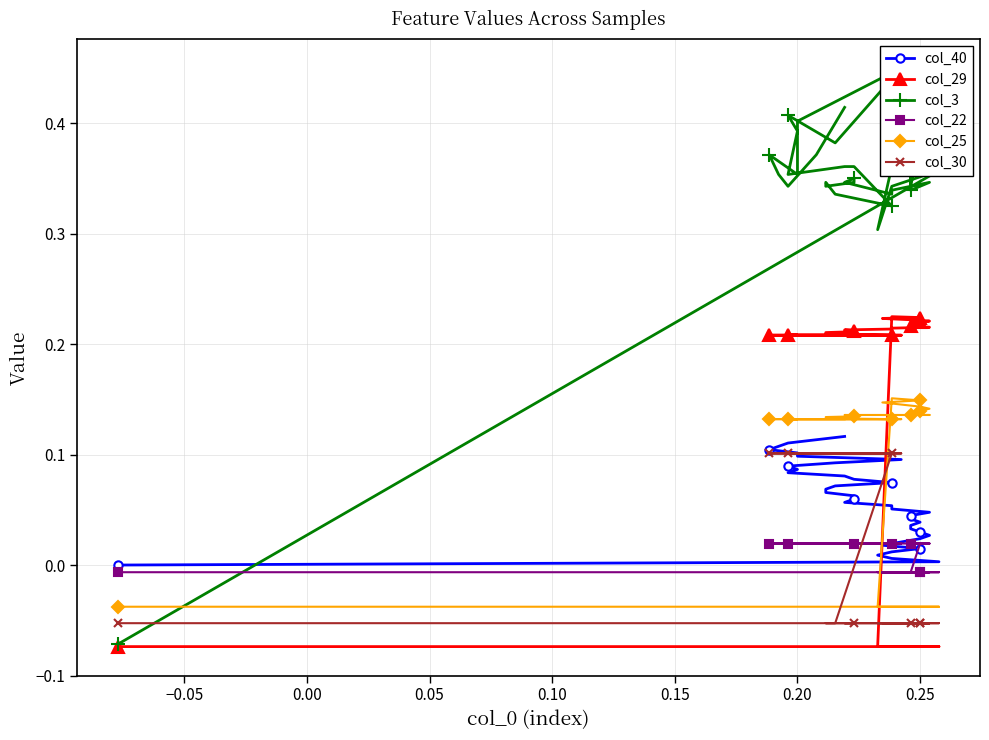

What are all the series names shown in the legend?

col_40, col_29, col_3, col_22, col_25, col_30